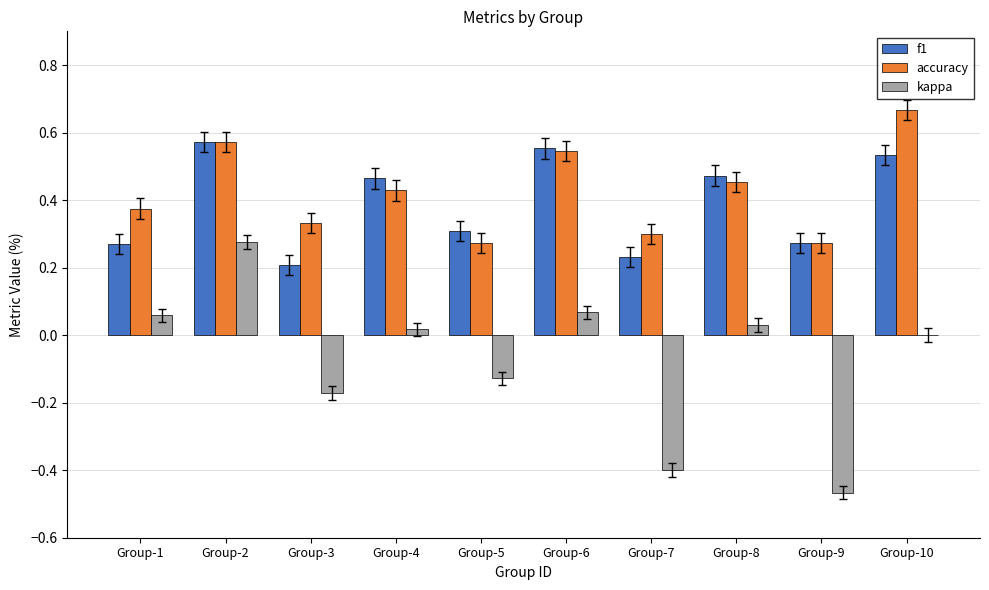

Is the value of kappa at Group-2 greater than the value of f1 at Group-8?

No